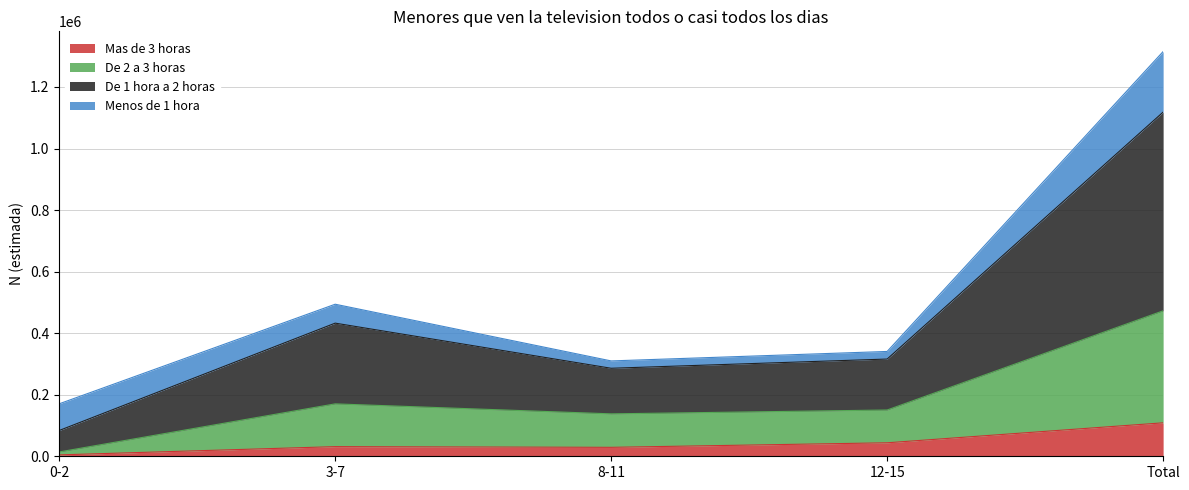

Which series has the largest total across all categories?

De 1 hora a 2 horas